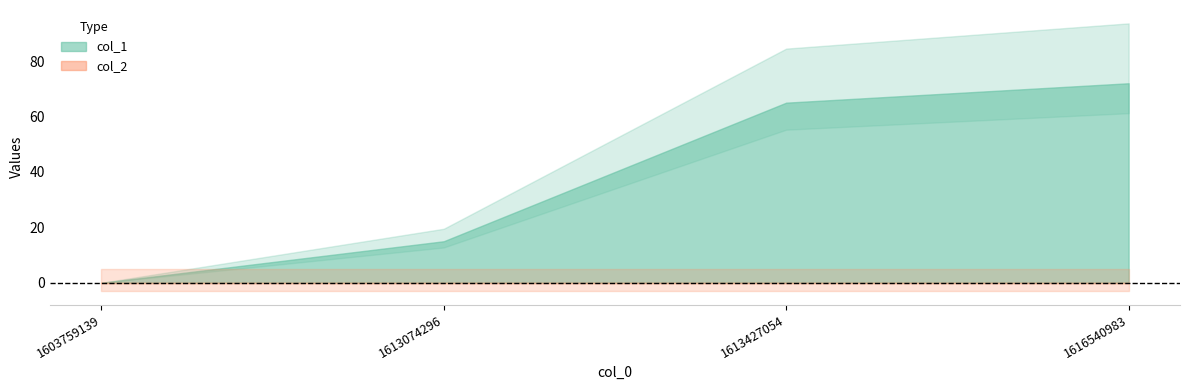

What is the approximate value of col_1 at 1613074296?

15